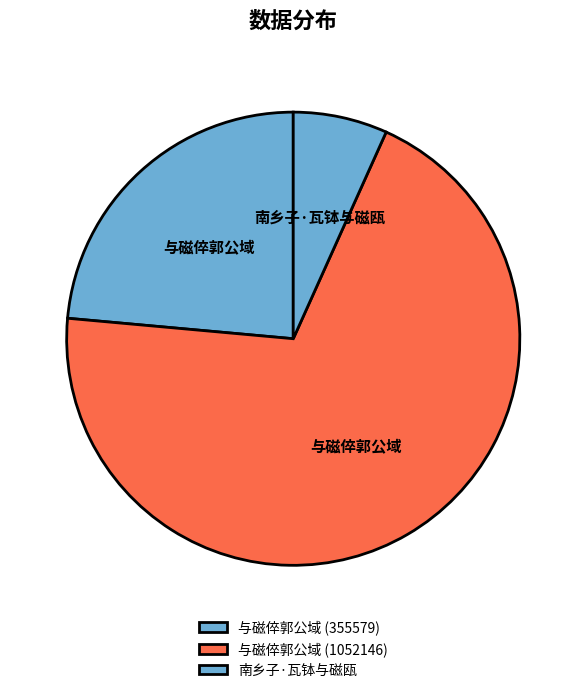

To the nearest percent, what is the difference between the largest and smallest slice percentages?

63%